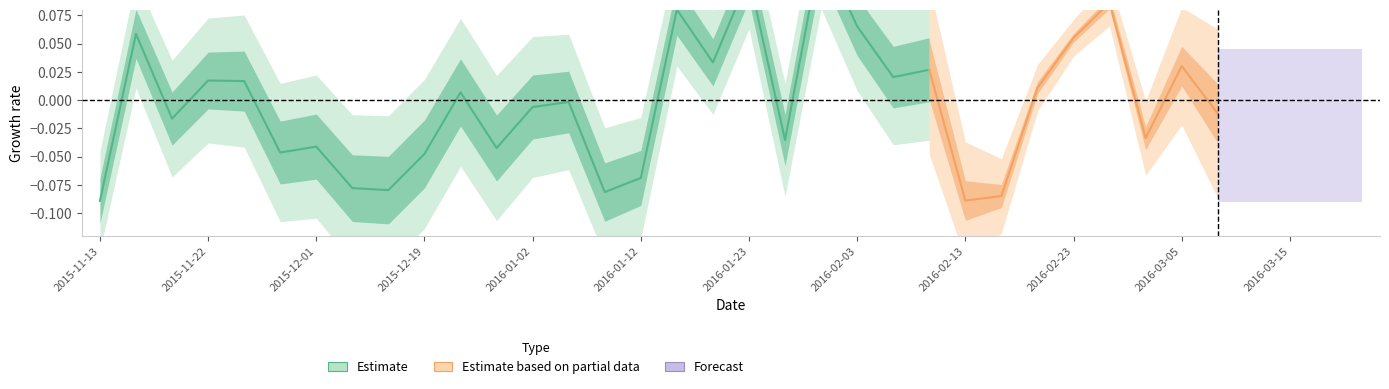

The value of FT_Pct at 2016-01-23 is 0.5. True or false?

False